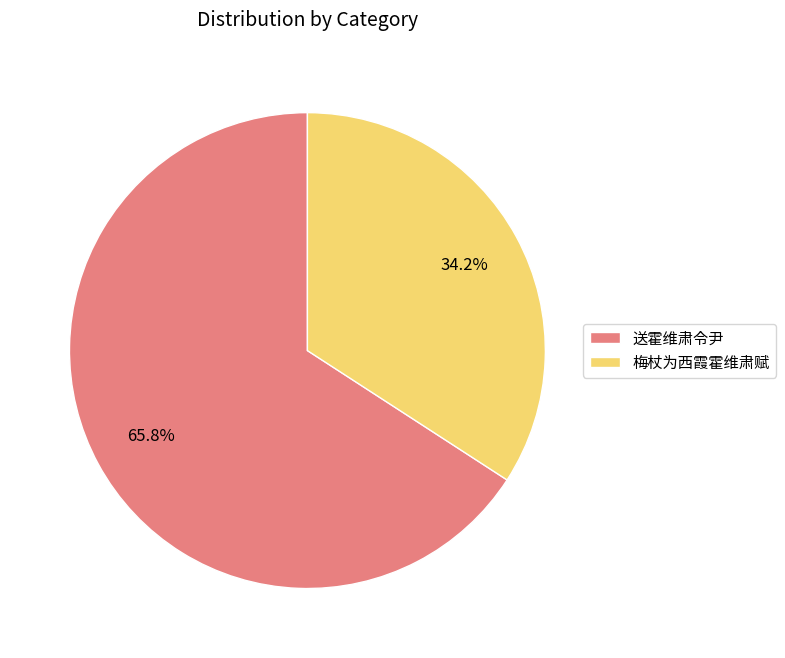

How much of the chart is everything except 送霍维肃令尹?

34.2%